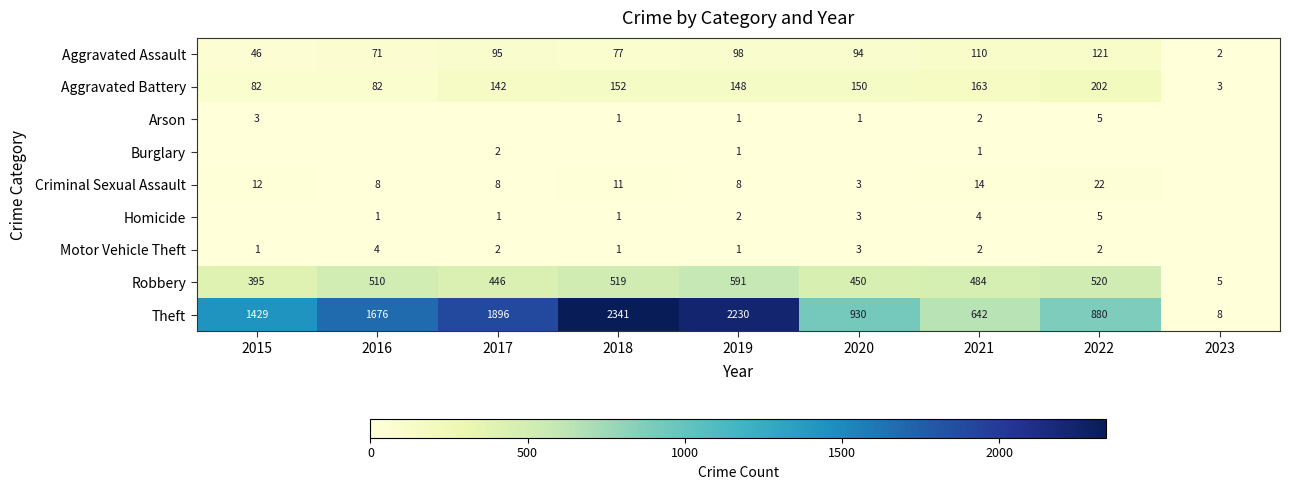

The Robbery series shows 278 at 2017. True or false?

False